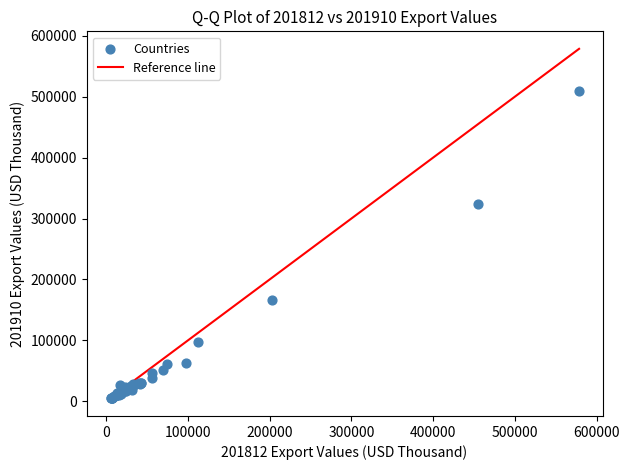

What Y value in the scatter plot is closest to 256661?

324084.6